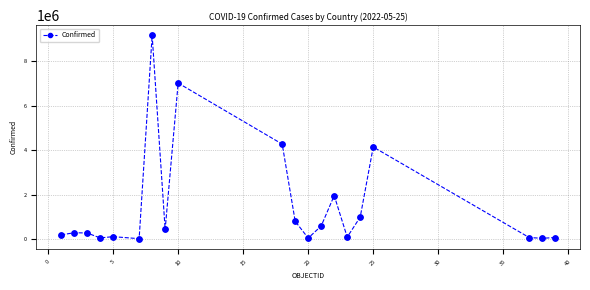

What is the greatest value displayed?

9178795